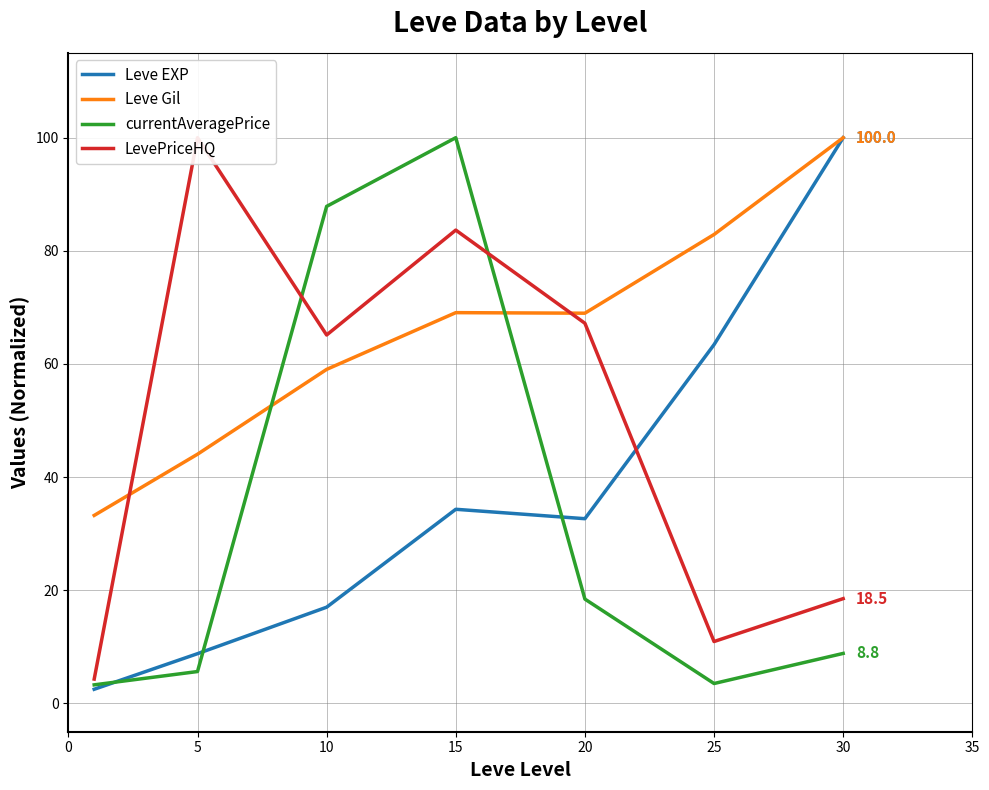

How many data points in LevePriceHQ are less than 65?

3